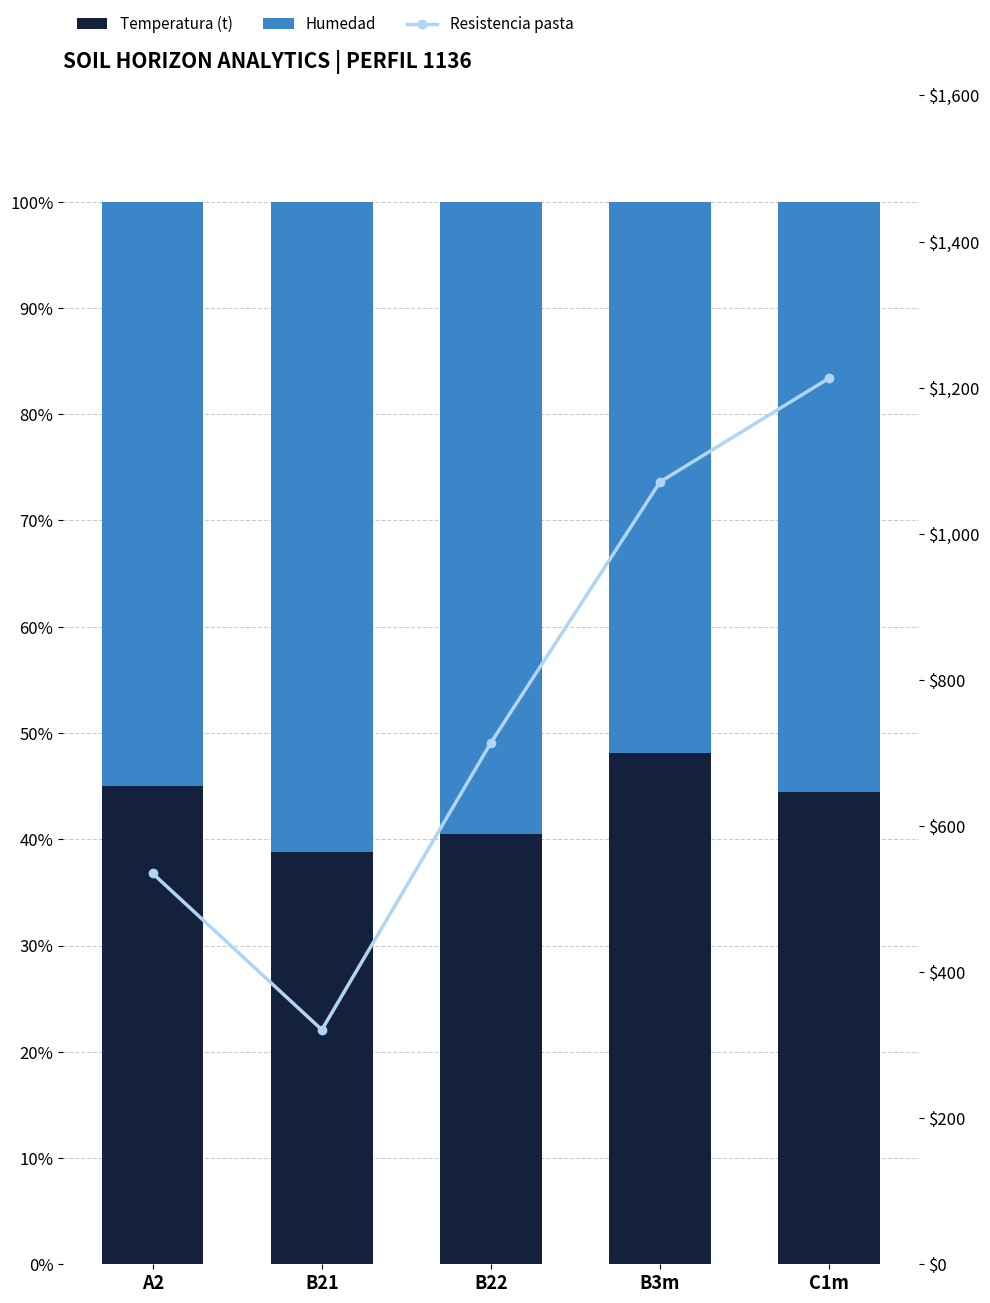

At which category does the chart reach its peak across all series?

C1m